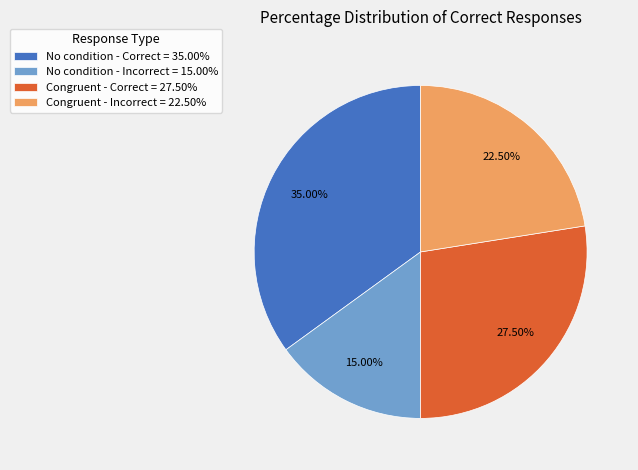

To the nearest percent, what is the average slice percentage?

25%